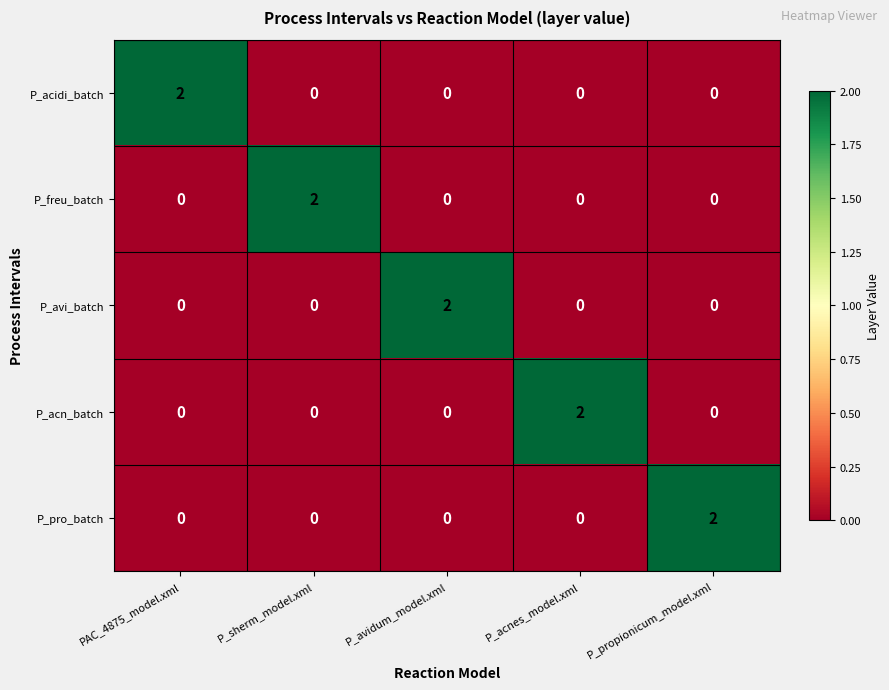

What is the total value across all series at PAC_4875_model.xml?

2